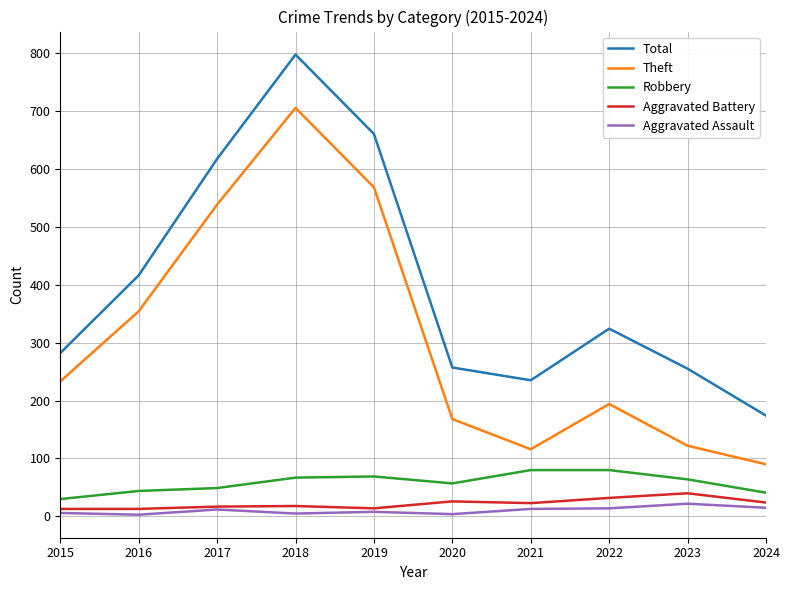

True or false: Aggravated Battery and Robbery cross at least once.

False